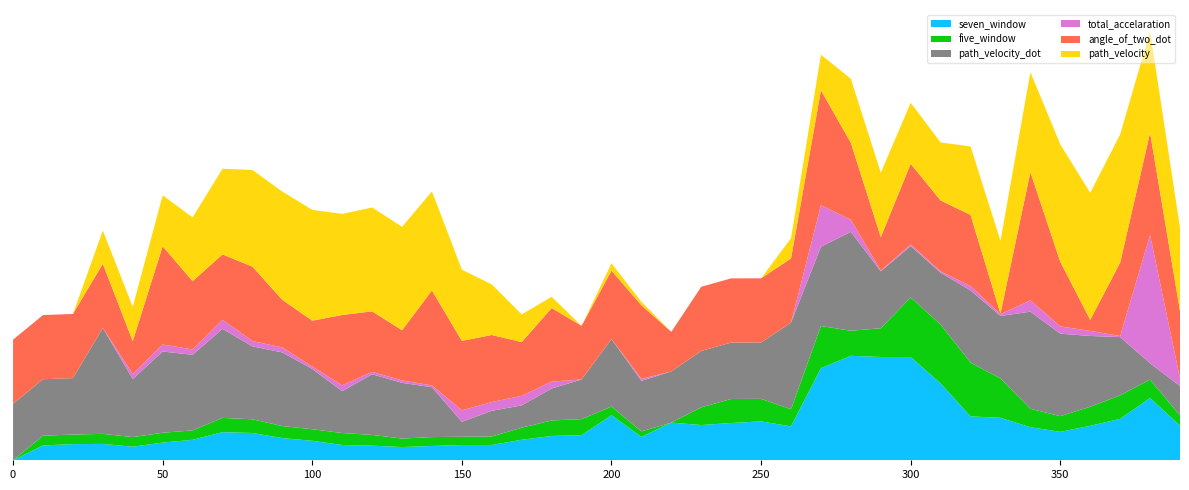

Reading right to left, extract all data points from this chart.

seven_window: 0.3	0.5	0.3	0.3	0.2	0.3	0.3	0.3	0.6	0.8	0.8	0.8	0.7	0.3	0.3	0.3	0.3	0.3	0.2	0.4	0.2	0.2	0.2	0.1	0.1	0.1	0.1	0.1	0.1	0.2	0.2	0.2	0.2	0.2	0.1	0.1	0.1	0.1	0.1	0.0
five_window: 0.1	0.1	0.2	0.1	0.1	0.1	0.3	0.4	0.5	0.5	0.2	0.2	0.3	0.1	0.2	0.2	0.1	0.0	0.0	0.1	0.1	0.1	0.1	0.1	0.1	0.1	0.1	0.1	0.1	0.1	0.1	0.1	0.1	0.1	0.1	0.1	0.1	0.1	0.1	0.0
path_velocity_dot: 0.2	0.1	0.5	0.6	0.6	0.8	0.5	0.6	0.4	0.4	0.4	0.8	0.6	0.7	0.4	0.4	0.4	0.4	0.4	0.5	0.3	0.2	0.2	0.2	0.1	0.4	0.4	0.5	0.3	0.5	0.6	0.6	0.7	0.6	0.6	0.5	0.8	0.4	0.4	0.4
total_accelaration: 0.1	1.0	0.0	0.0	0.1	0.1	0.0	0.0	0.0	0.0	0.0	0.1	0.3	0.0	0.0	0.0	0.0	0.0	0.0	0.0	0.0	0.1	0.1	0.1	0.1	0.0	0.0	0.0	0.0	0.0	0.0	0.0	0.1	0.0	0.1	0.0	0.0	0.0	0.0	0.0
angle_of_two_dot: 0.5	0.8	0.6	0.1	0.5	1.0	0.0	0.6	0.6	0.6	0.3	0.6	0.9	0.5	0.5	0.5	0.5	0.3	0.6	0.5	0.4	0.6	0.4	0.5	0.5	0.7	0.4	0.5	0.5	0.4	0.4	0.6	0.5	0.5	0.8	0.3	0.5	0.5	0.5	0.5
path_velocity: 0.6	0.8	1.0	1.0	0.9	0.8	0.6	0.5	0.5	0.5	0.5	0.5	0.3	0.2	0.0	0.0	0.0	0.0	0.0	0.1	0.0	0.1	0.2	0.4	0.6	0.8	0.8	0.8	0.8	0.9	0.8	0.8	0.7	0.5	0.4	0.3	0.3	0.0	0.0	0.0